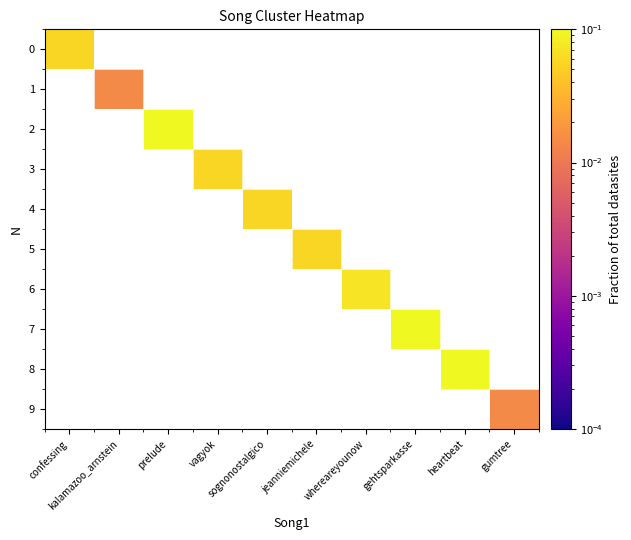

At which label does 7 reach its minimum?

confessing